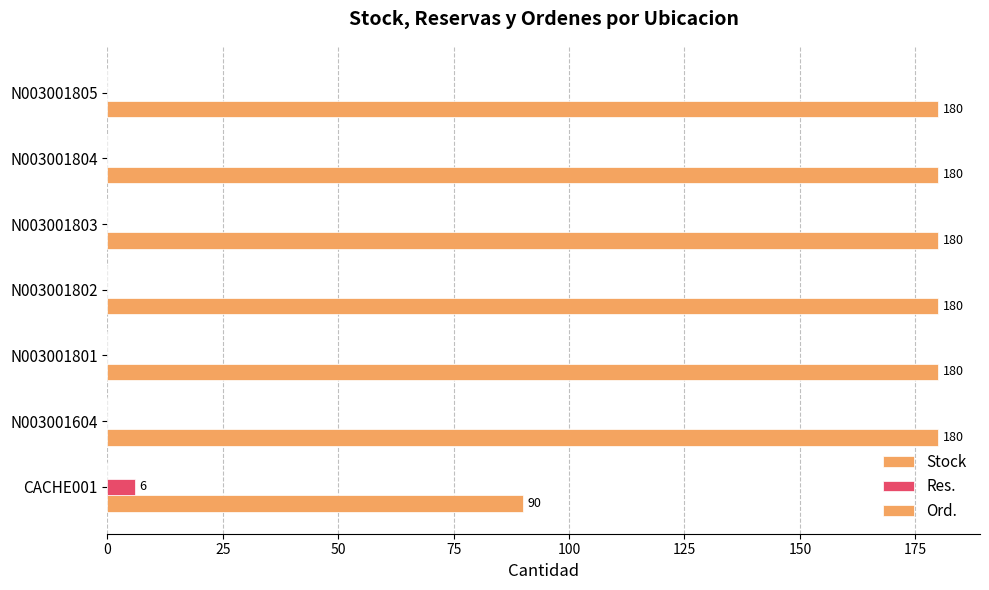

How many data points in Res. are above 0?

1